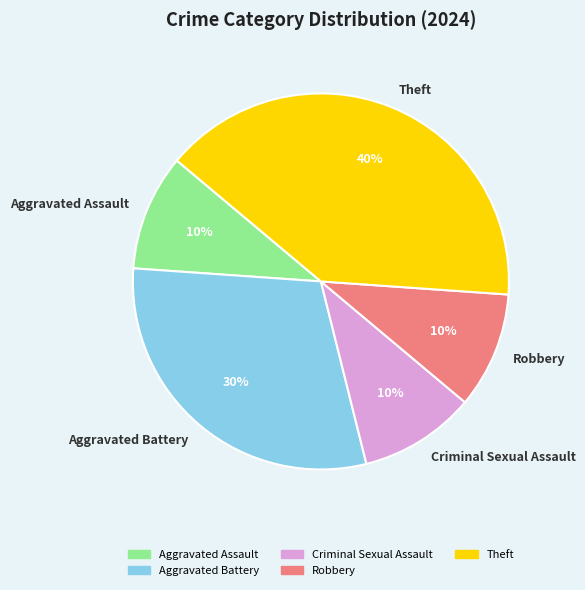

Do Robbery and Aggravated Assault together represent more than half of the pie?

No